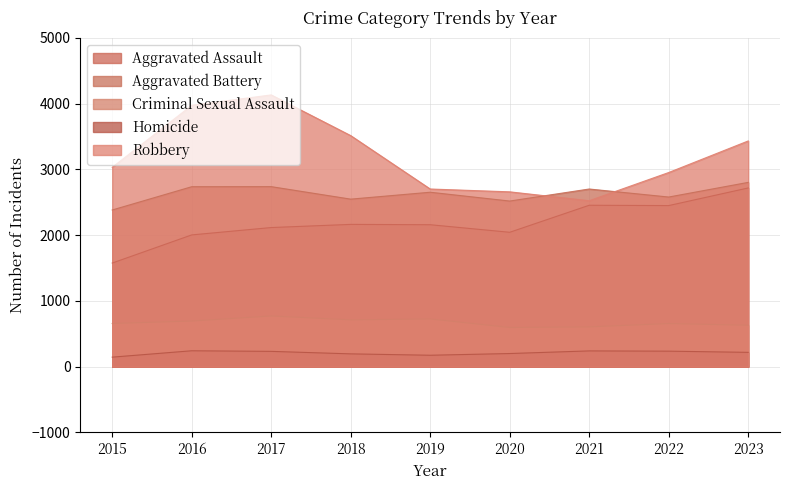

Reading left to right, what are all the values shown in this chart?

Aggravated Assault: 2015=1576	2016=2004	2017=2116	2018=2164	2019=2159	2020=2044	2021=2455	2022=2450	2023=2718
Aggravated Battery: 2015=2383	2016=2737	2017=2738	2018=2548	2019=2653	2020=2519	2021=2702	2022=2580	2023=2803
Criminal Sexual Assault: 2015=657	2016=694	2017=771	2018=712	2019=726	2020=596	2021=605	2022=656	2023=630
Homicide: 2015=145	2016=242	2017=233	2018=195	2019=174	2020=200	2021=240	2022=236	2023=218
Robbery: 2015=3032	2016=3975	2017=4133	2018=3514	2019=2702	2020=2659	2021=2524	2022=2953	2023=3433